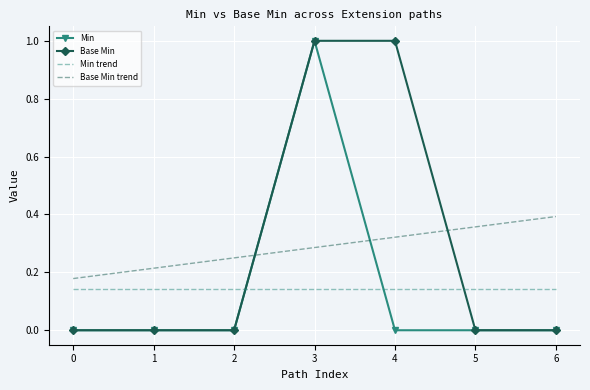

Count the number of data series in this chart.

4